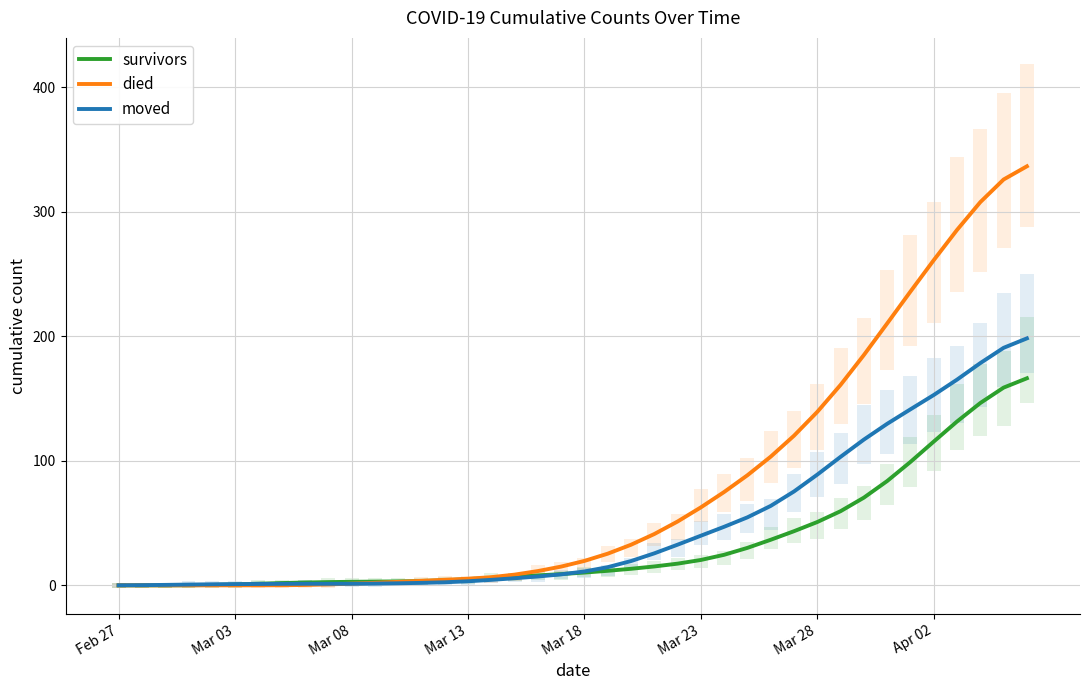

What is the value of the moved point at the 10th from the left?

1.3